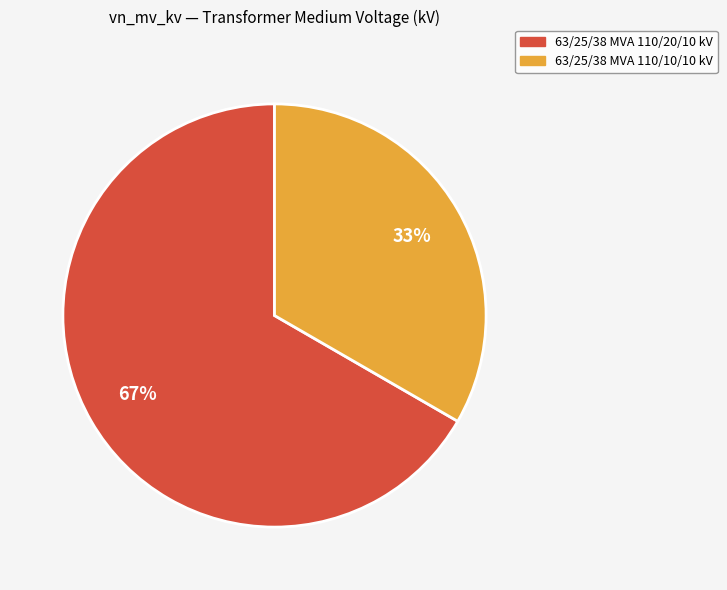

Between 63/25/38 MVA 110/20/10 kV and 63/25/38 MVA 110/10/10 kV, which is larger?

63/25/38 MVA 110/20/10 kV